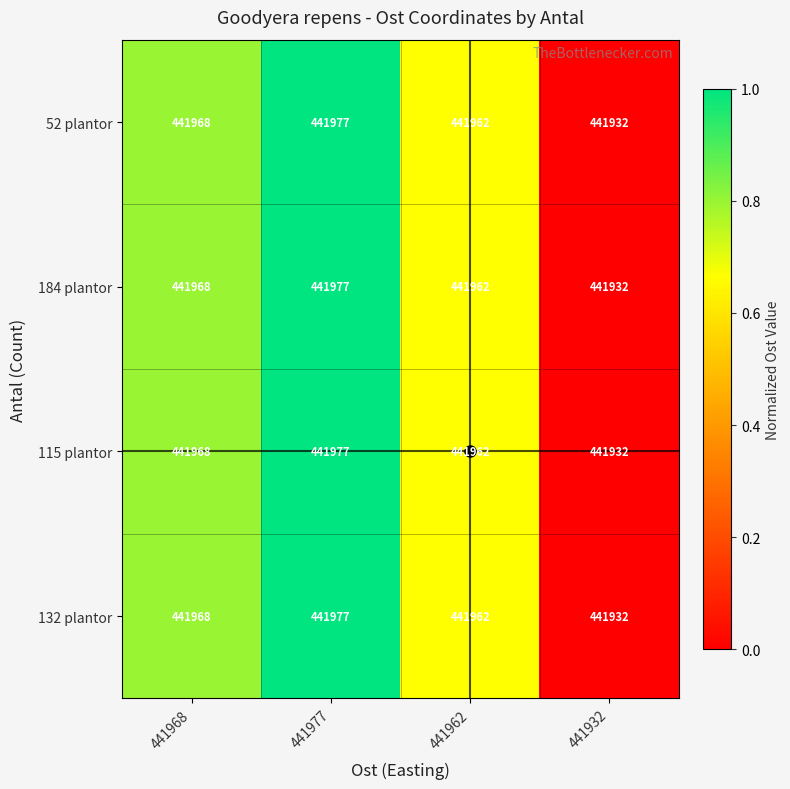

The 132 plantor series shows 787705 at 441977. True or false?

False